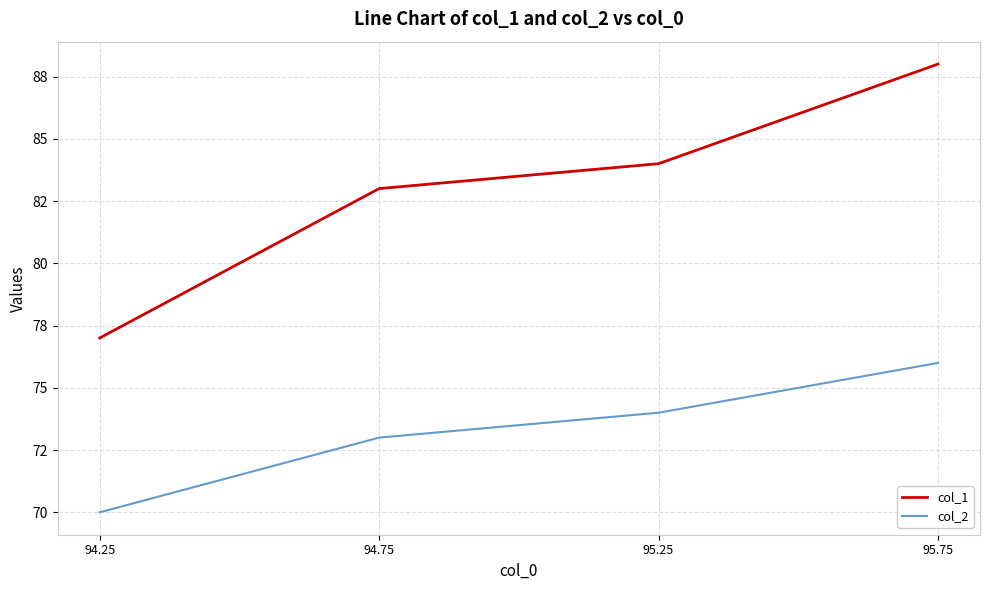

Is this an area chart (filled region under the line)?

No